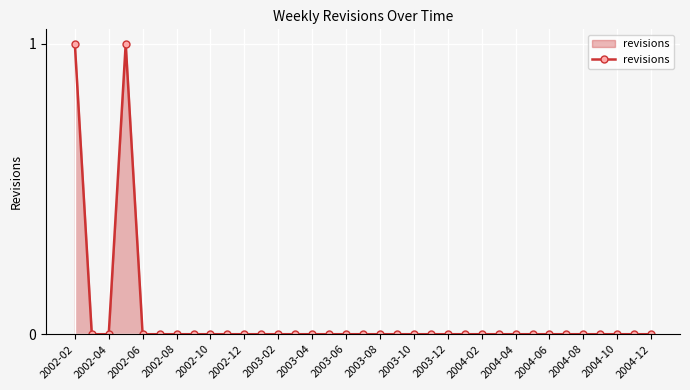

Reading left to right, list all the values displayed in this chart.

1	0	0	1	0	0	0	0	0	0	0	0	0	0	0	0	0	0	0	0	0	0	0	0	0	0	0	0	0	0	0	0	0	0	0